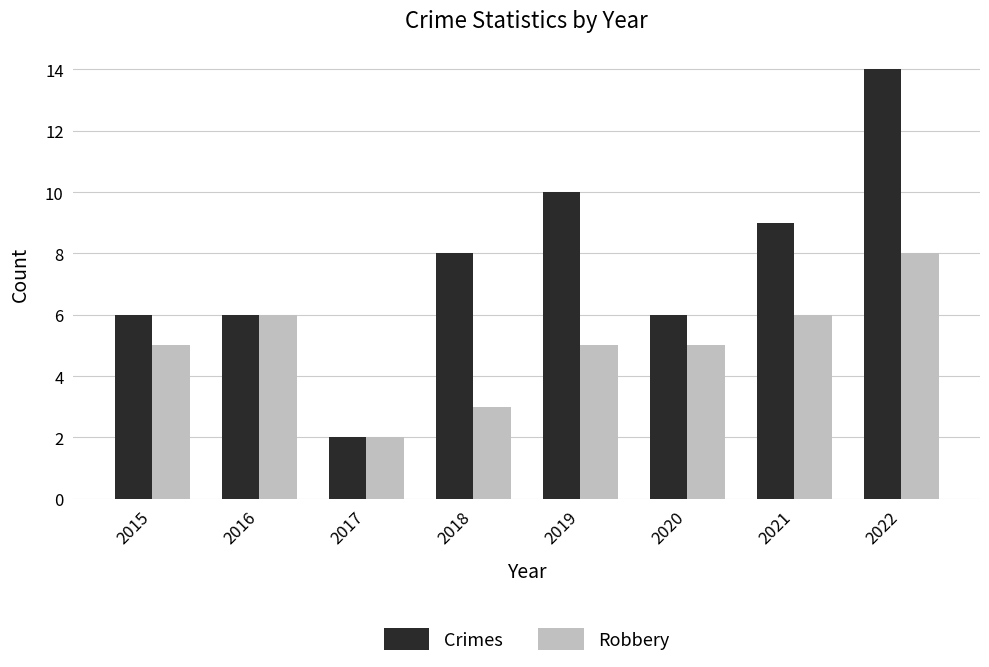

Which category has the highest value across all series?

2022